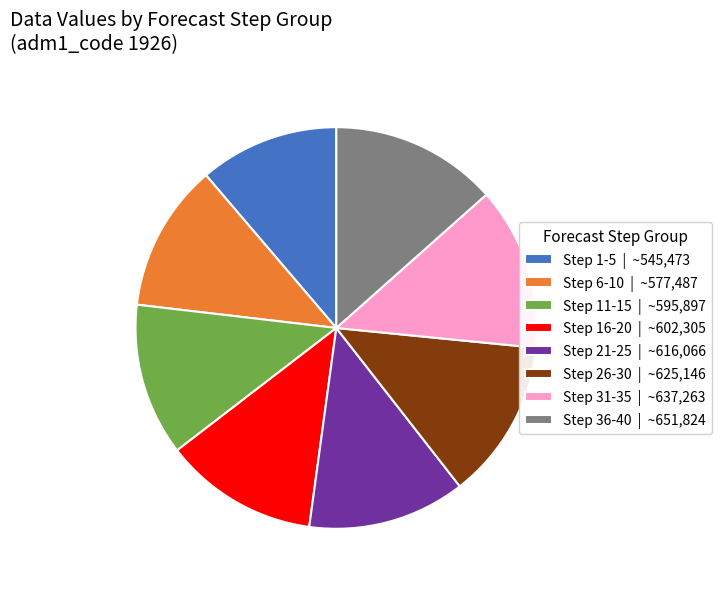

Combined, do Step 1-5 | ~545,473 and Step 31-35 | ~637,263 account for over 50%?

No